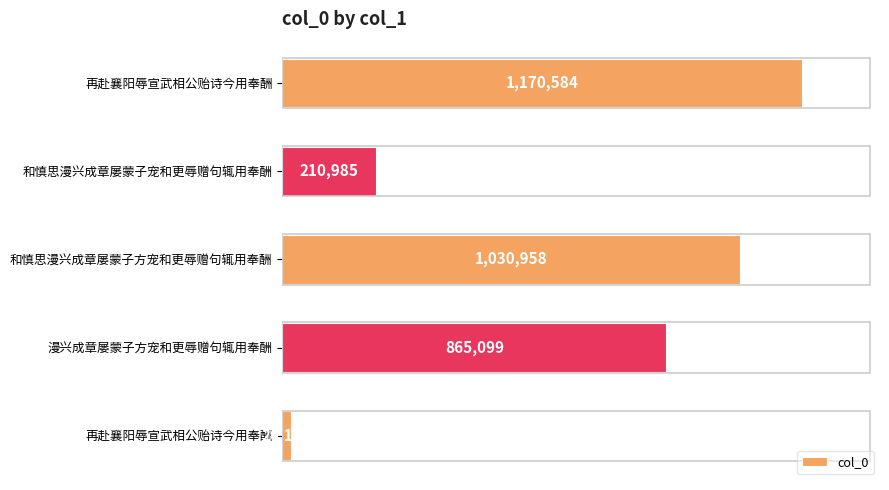

Count the values in the range 210985 to 1030958.

3